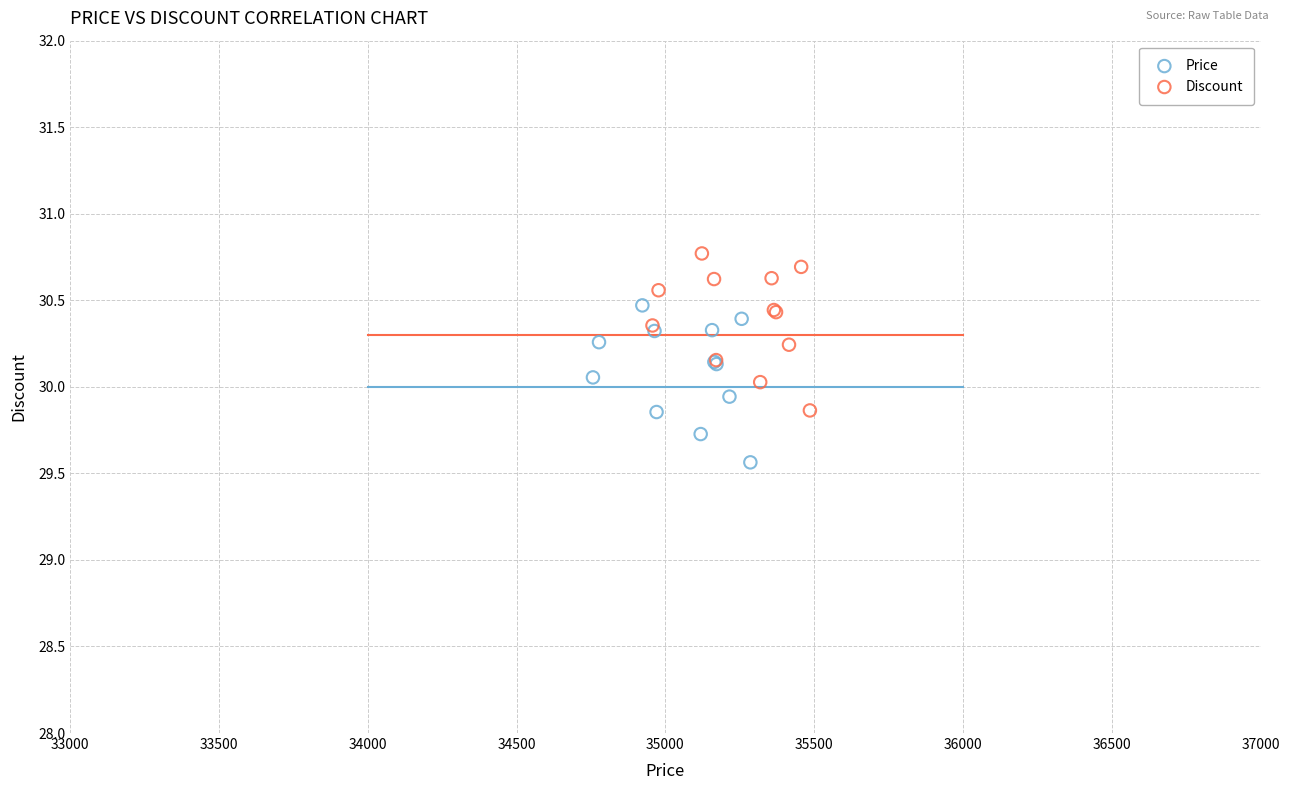

Which series contains the lowest Y value?

Price